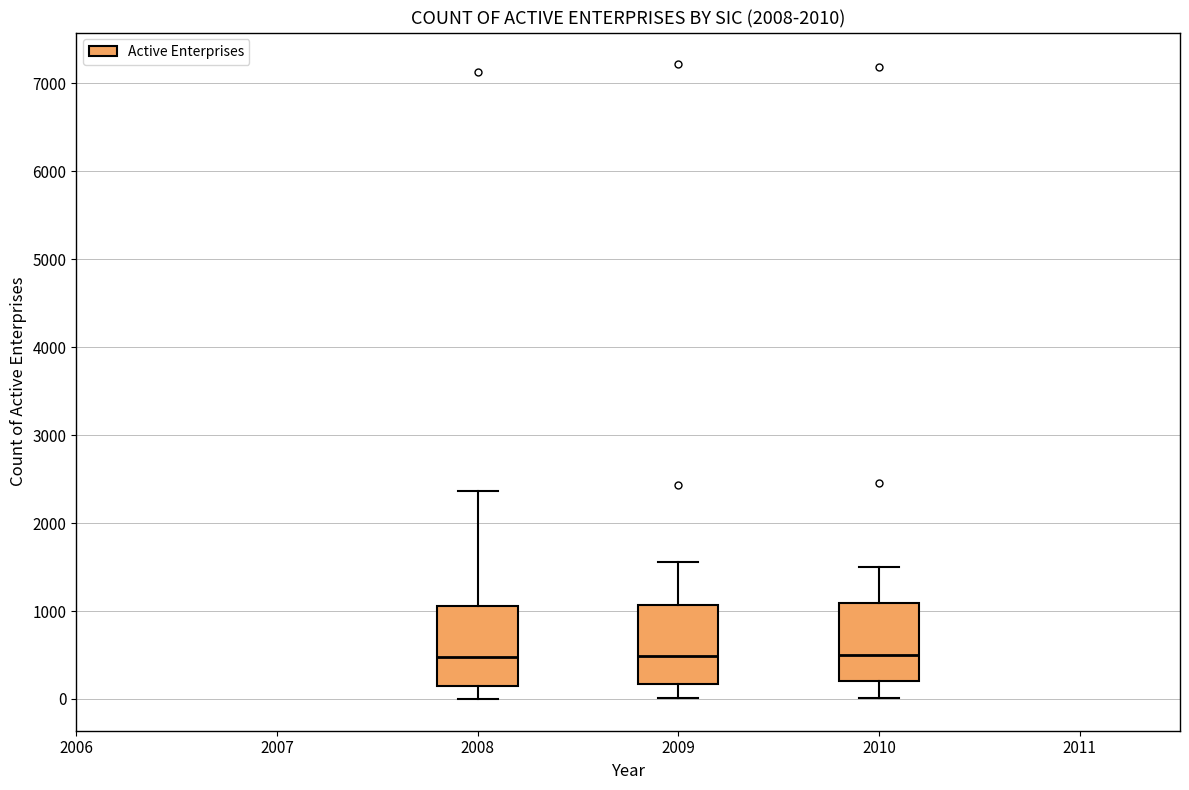

Reading left to right, transcribe this box plot: for each box, give where its median line is, the range the box spans, and where its two whiskers end, as read against the y-axis. The values are not printed on the chart, so give them approximately, as read against the axis.

2008: median 500, box 200 to 1100, whiskers 0 to 2400
2009: median 500, box 200 to 1100, whiskers 0 to 1600
2010: median 500, box 200 to 1100, whiskers 0 to 1500